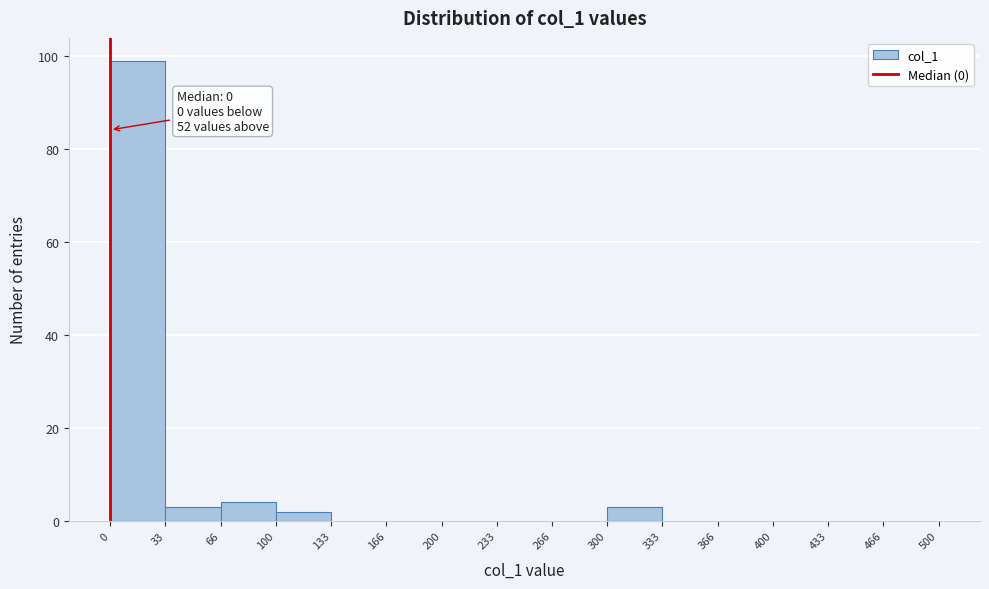

Which range on the x-axis has the tallest bar?

0 to 33